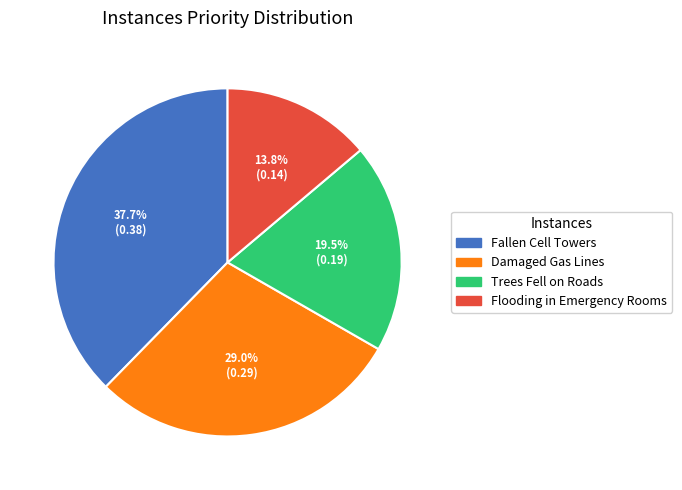

True or false: Flooding in Emergency Rooms accounts for 7% of the total.

False